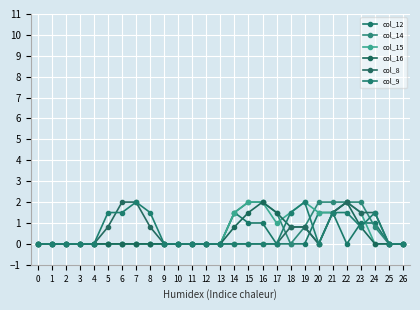

How many distinct data groups are displayed?

6